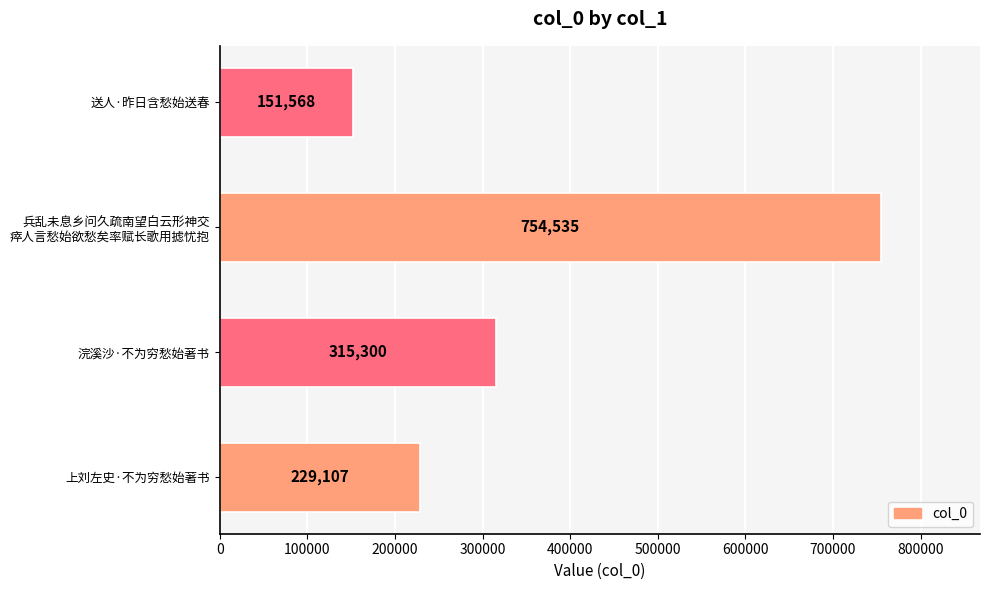

Rank the categories by value from highest to lowest.

兵乱未息乡问久疏南望白云形神交
瘁人言愁始欲愁矣率赋长歌用摅忧抱, 浣溪沙·不为穷愁始著书, 上刘左史·不为穷愁始著书, 送人·昨日含愁始送春